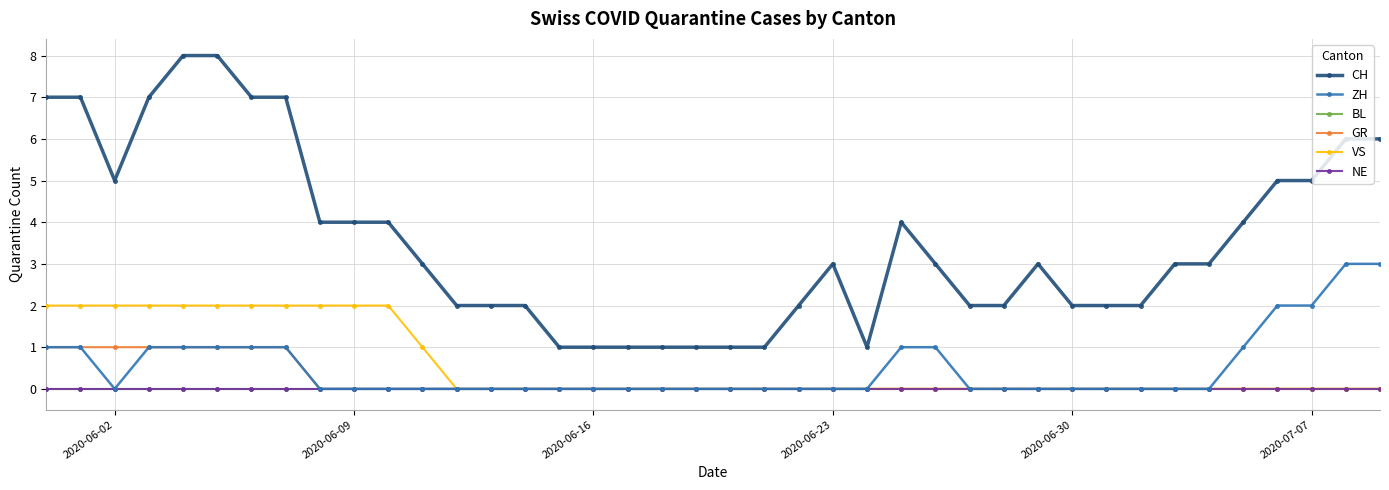

Does the chart have visible grid lines?

Yes